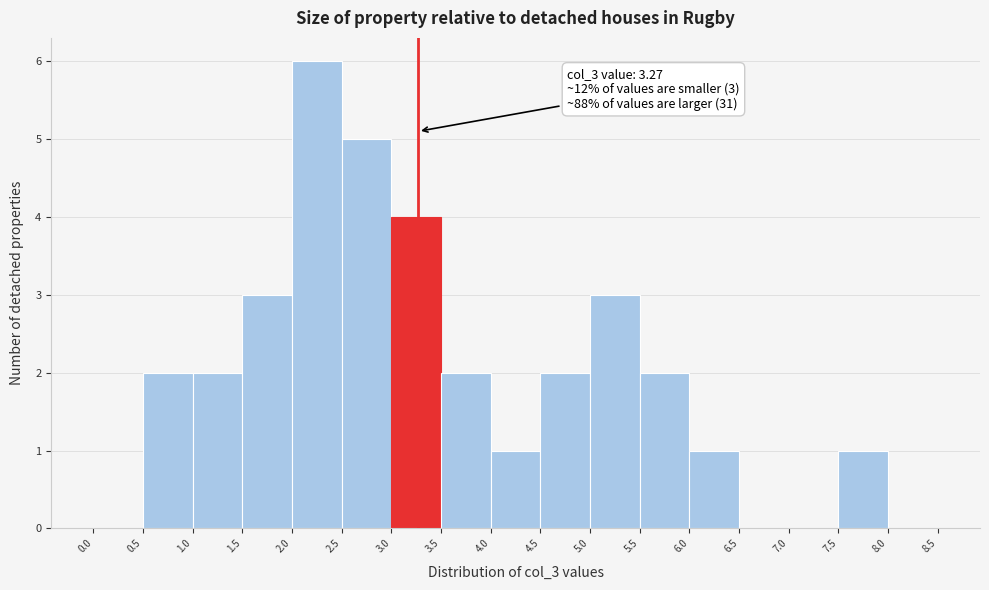

Which range on the x-axis has the tallest bar?

2.0 to 2.5